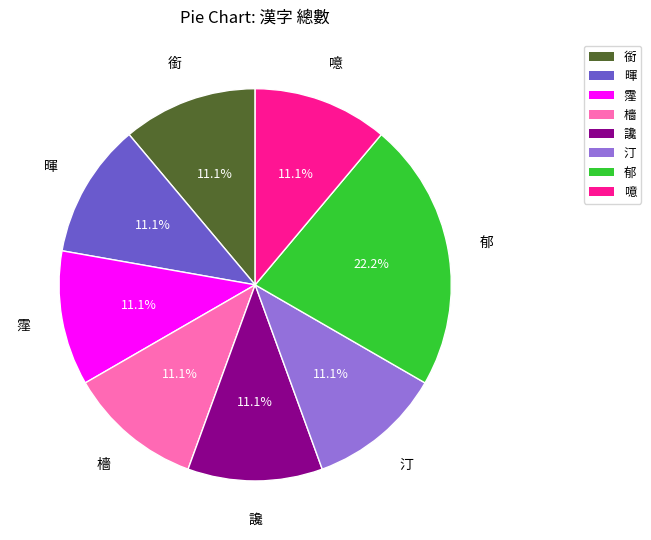

How many segments does this pie chart have?

8